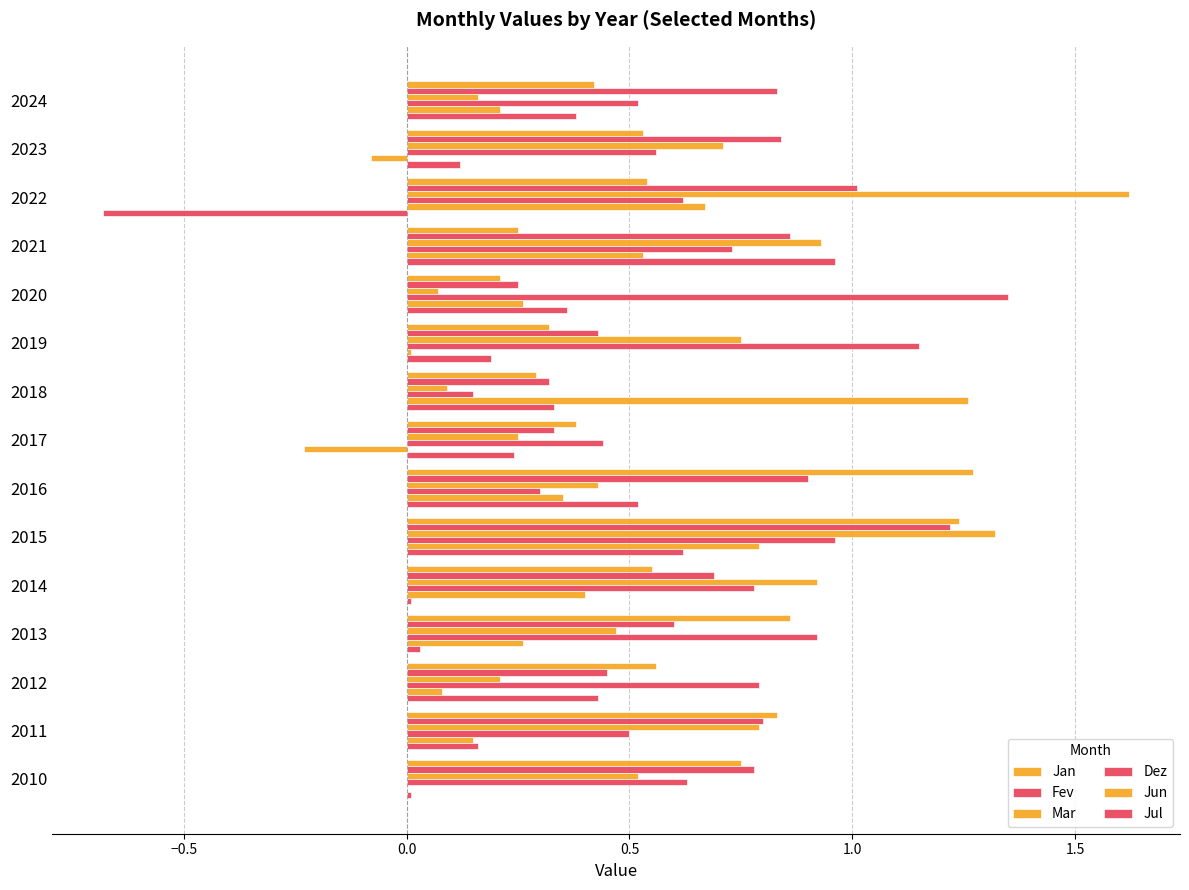

What is the value of the Dez bar at the 13th from the left?

0.8